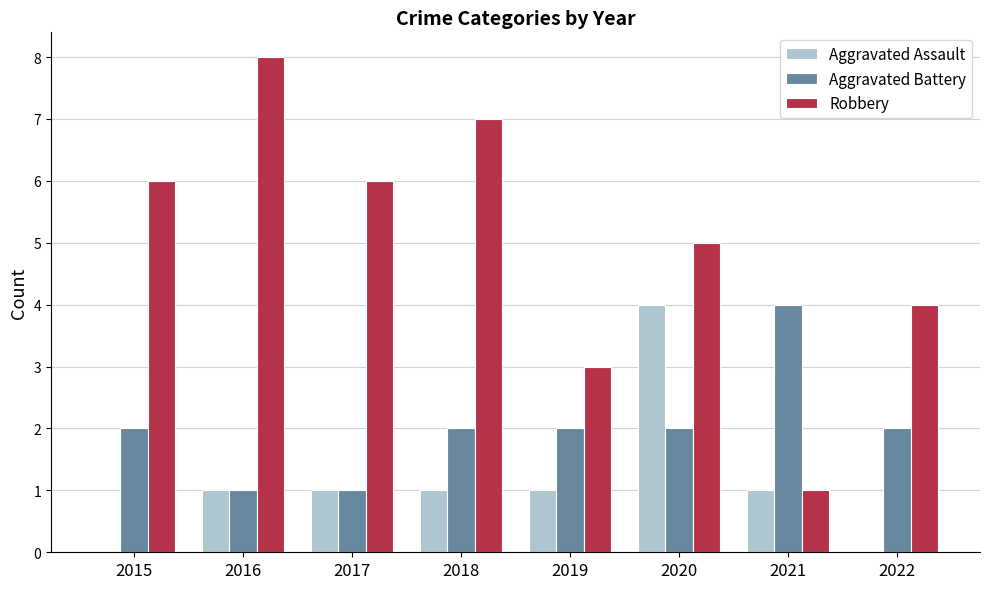

How many Aggravated Battery values are between 2 and 3?

5